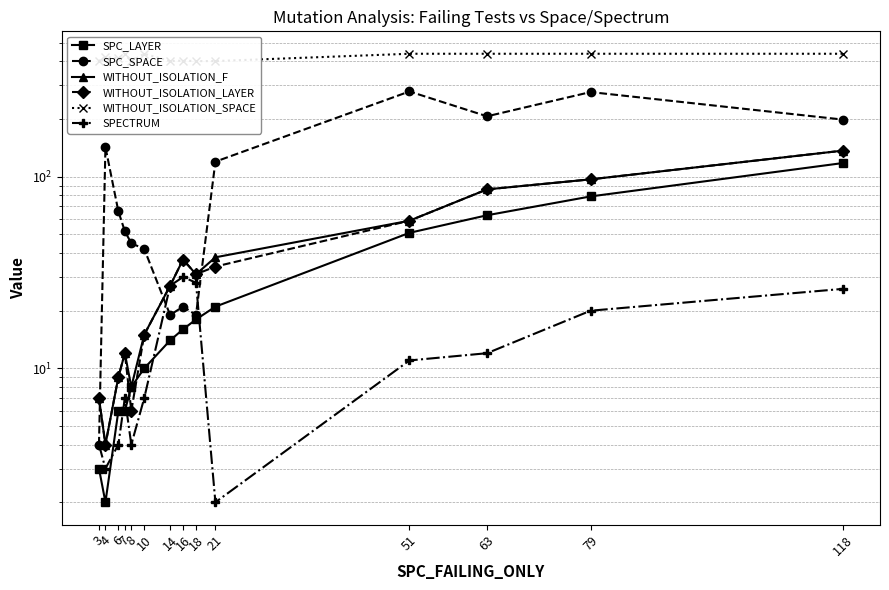

Is the value of SPECTRUM at 18 greater than the value of WITHOUT_ISOLATION_F at 6?

Yes